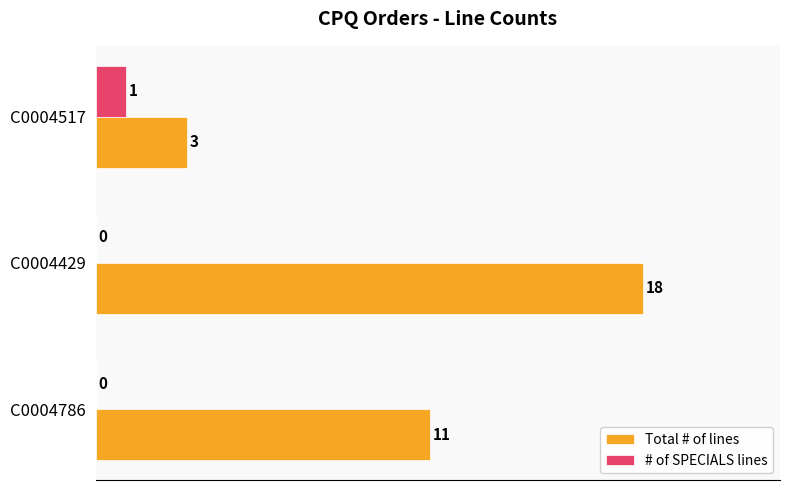

What is the sum of all Total # of lines values?

32